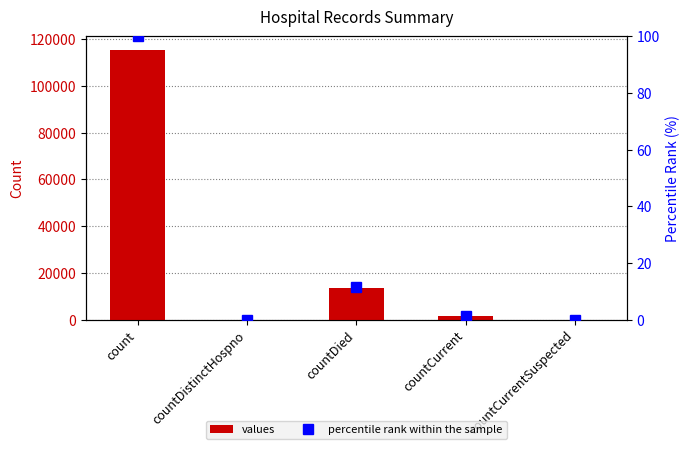

Count the number of data series in this chart.

2